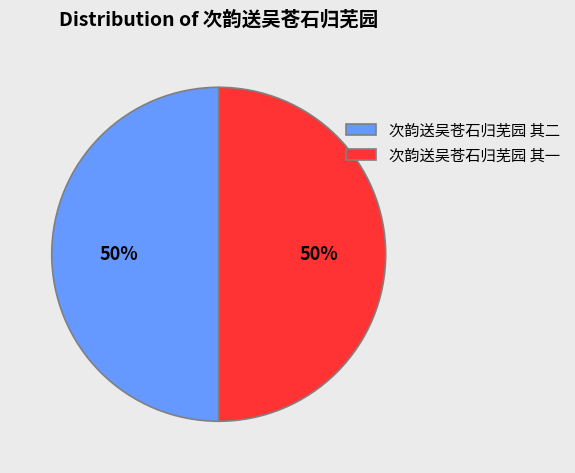

Combined, do 次韵送吴苍石归芜园 其一 and 次韵送吴苍石归芜园 其二 account for over 50%?

Yes